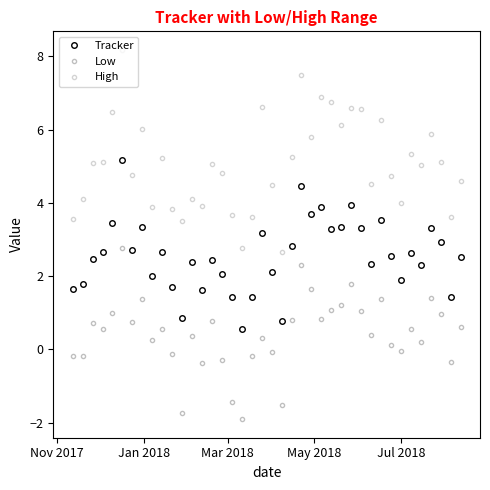

What is the average value of the Low series?

0.4